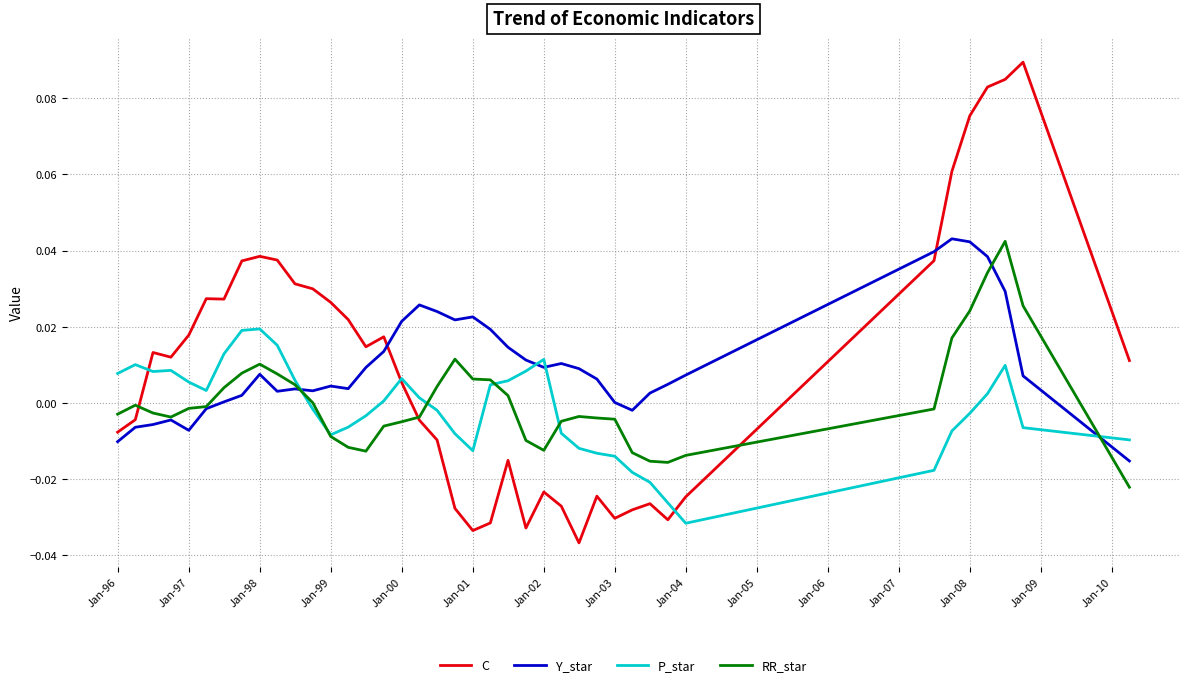

Which series has the widest spread of values?

C